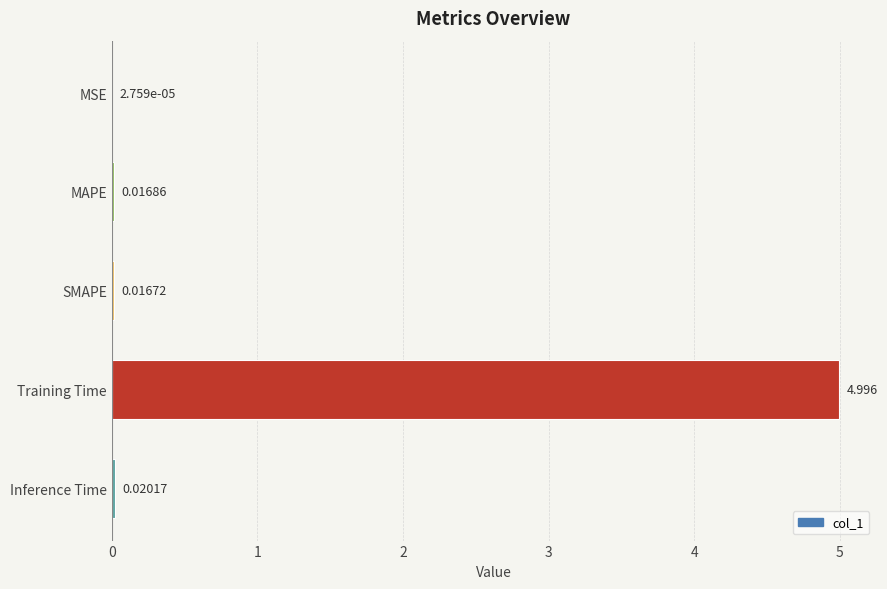

Are the bars horizontal?

Yes